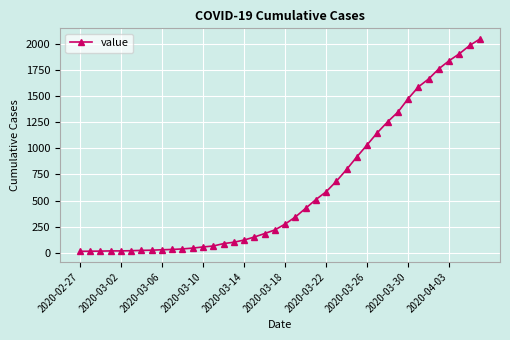

What is the maximum value shown in the chart?

2049